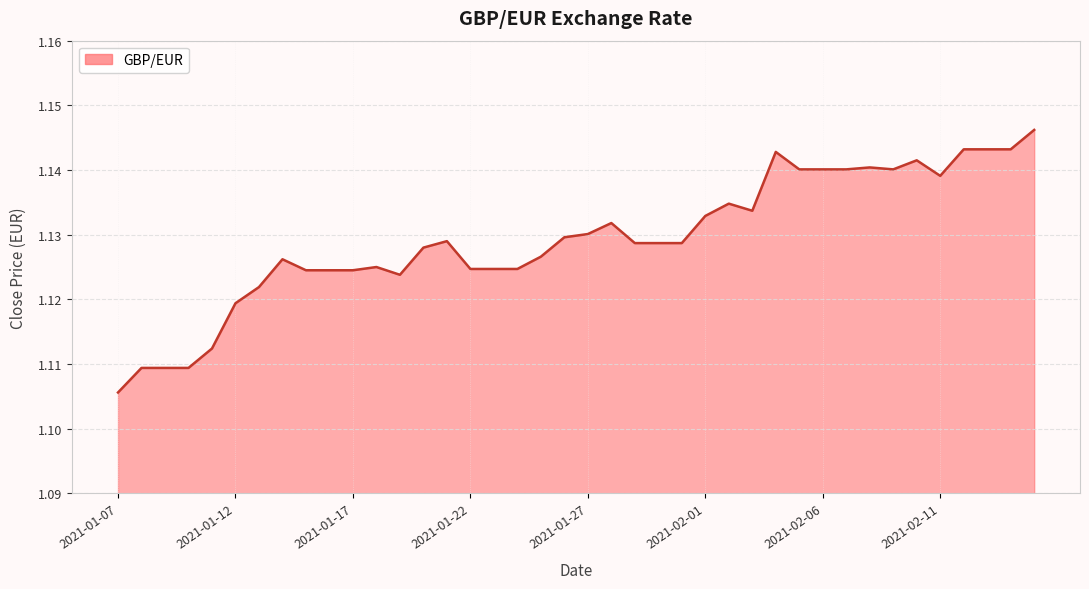

Rank the categories by value from highest to lowest.

2021-02-15, 2021-02-12, 2021-02-13, 2021-02-14, 2021-02-04, 2021-02-10, 2021-02-08, 2021-02-05, 2021-02-06, 2021-02-07, 2021-02-09, 2021-02-11, 2021-02-02, 2021-02-03, 2021-02-01, 2021-01-28, 2021-01-27, 2021-01-26, 2021-01-21, 2021-01-29, 2021-01-30, 2021-01-31, 2021-01-20, 2021-01-25, 2021-01-14, 2021-01-18, 2021-01-22, 2021-01-23, 2021-01-24, 2021-01-15, 2021-01-16, 2021-01-17, 2021-01-19, 2021-01-13, 2021-01-12, 2021-01-11, 2021-01-08, 2021-01-09, 2021-01-10, 2021-01-07